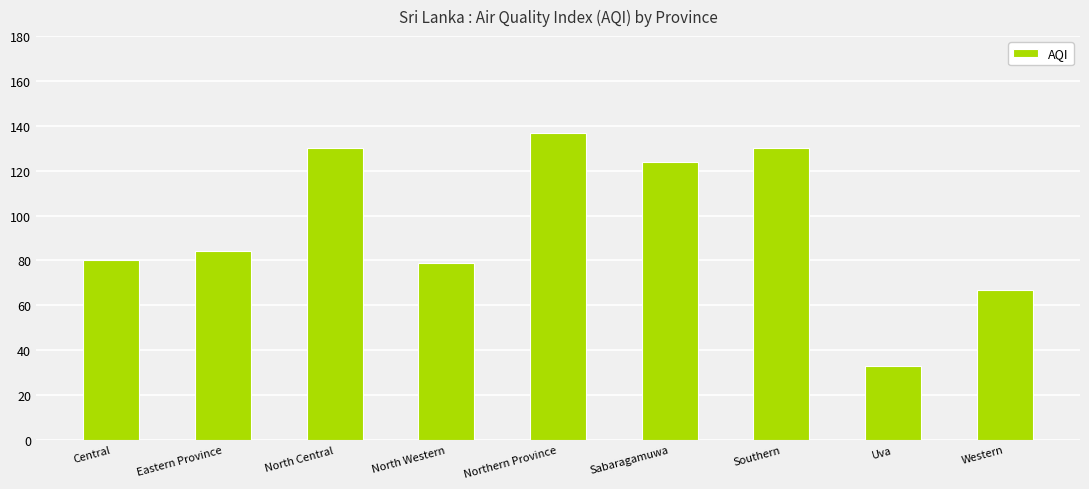

What is the label of the 9th bar from the right?

Central